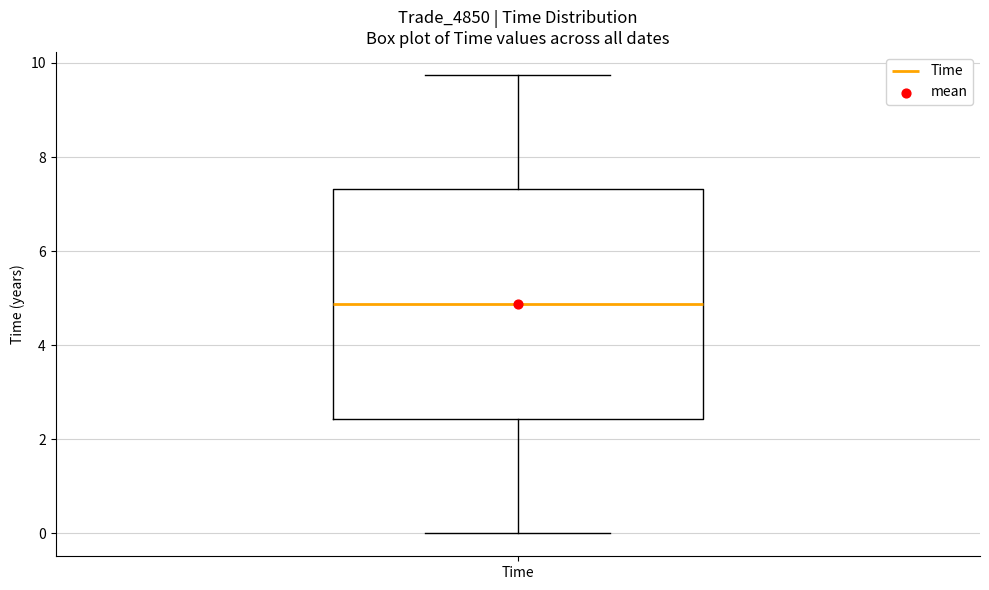

Where is the upper edge of the box for Time on the y-axis? The values are not printed on the chart, so give them approximately, as read against the axis.

7.4